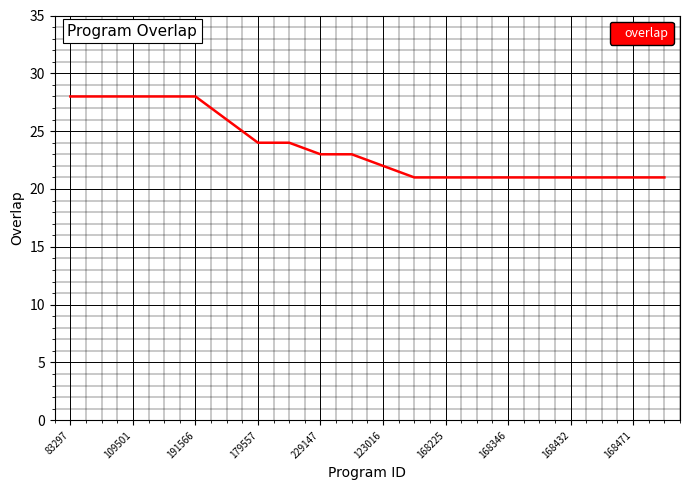

Reading right to left, list all the values displayed in this chart.

21	21	21	21	21	21	21	21	21	22	23	23	24	24	26	28	28	28	28	28